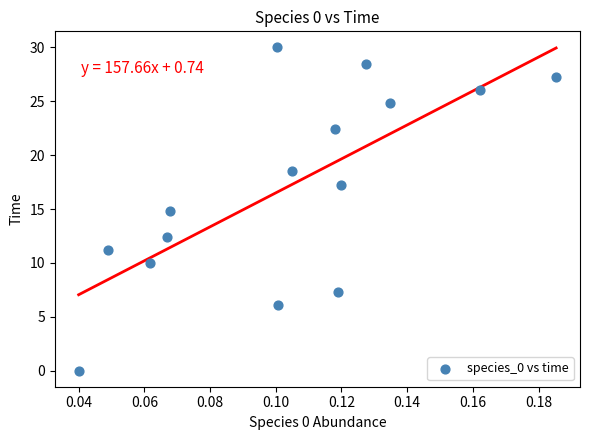

List the coordinates of all points as (X, Y) pairs, reading left to right.

(0.0, 0.0)  (0.0, 11.2)  (0.1, 10.0)  (0.1, 12.4)  (0.1, 14.8)  (0.1, 30.0)  (0.1, 6.1)  (0.1, 18.5)  (0.1, 22.4)  (0.1, 7.3)  (0.1, 17.3)  (0.1, 28.5)  (0.1, 24.8)  (0.2, 26.1)  (0.2, 27.3)